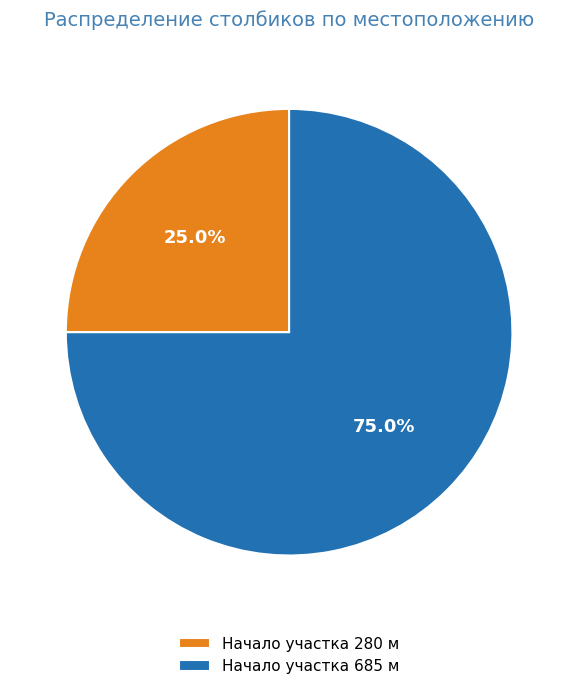

Combined, what portion of the pie is Начало участка 685 м and Начало участка 280 м?

100.0%